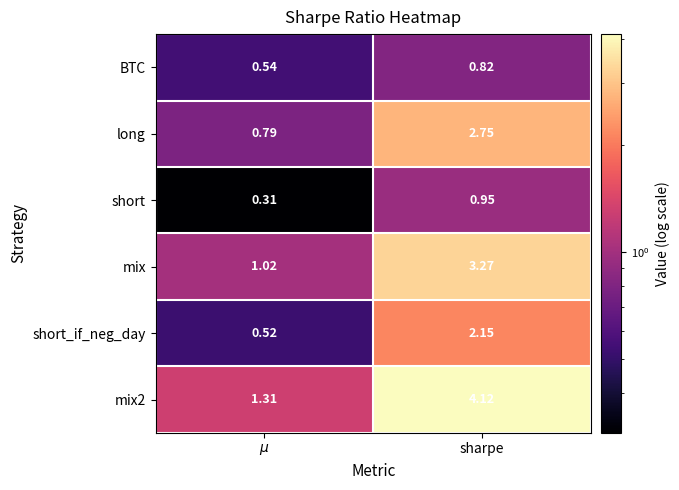

Is the value of long at sharpe greater than the value of BTC at sharpe?

Yes